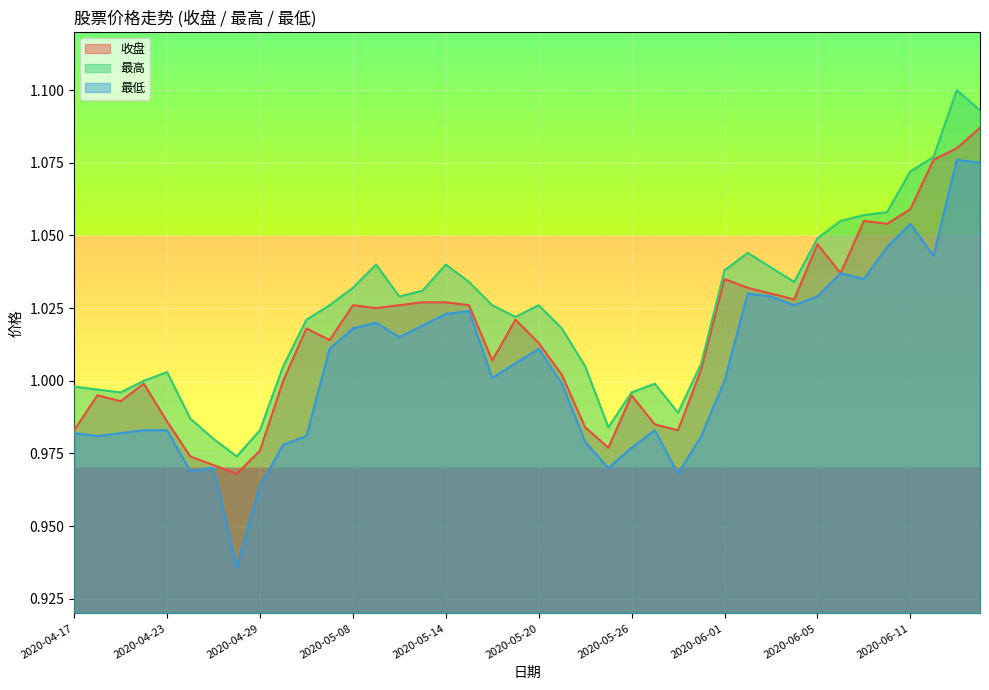

True or false: 最高 and 最低 intersect in this chart.

False